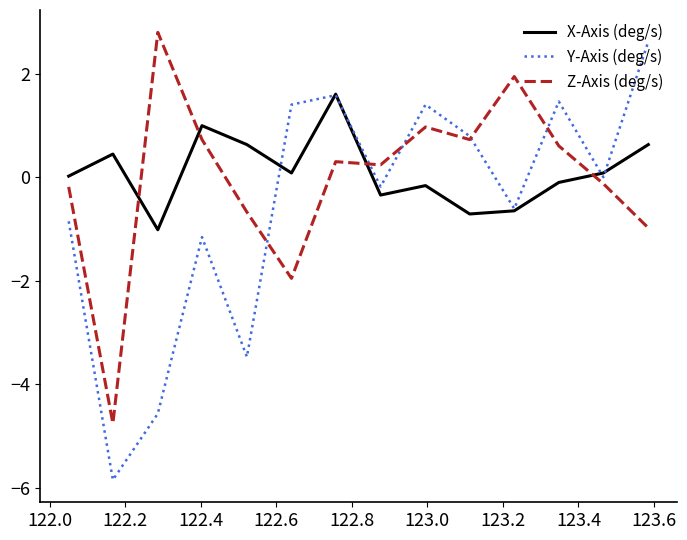

What is the minimum value for Y-Axis (deg/s)?

-5.8